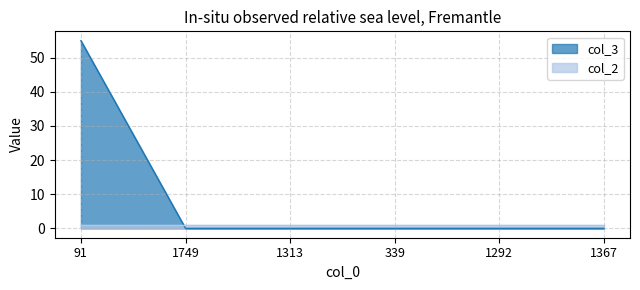

Which category has the lowest value across all series?

1749